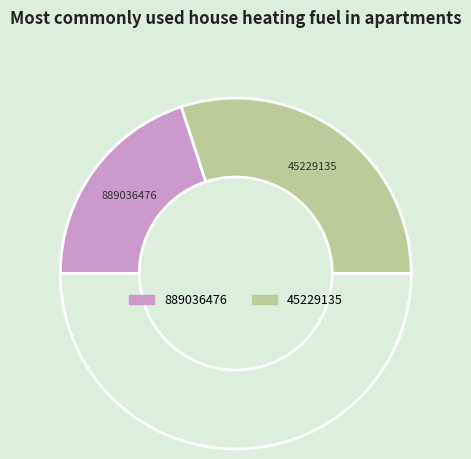

How many segments does this pie chart have?

3